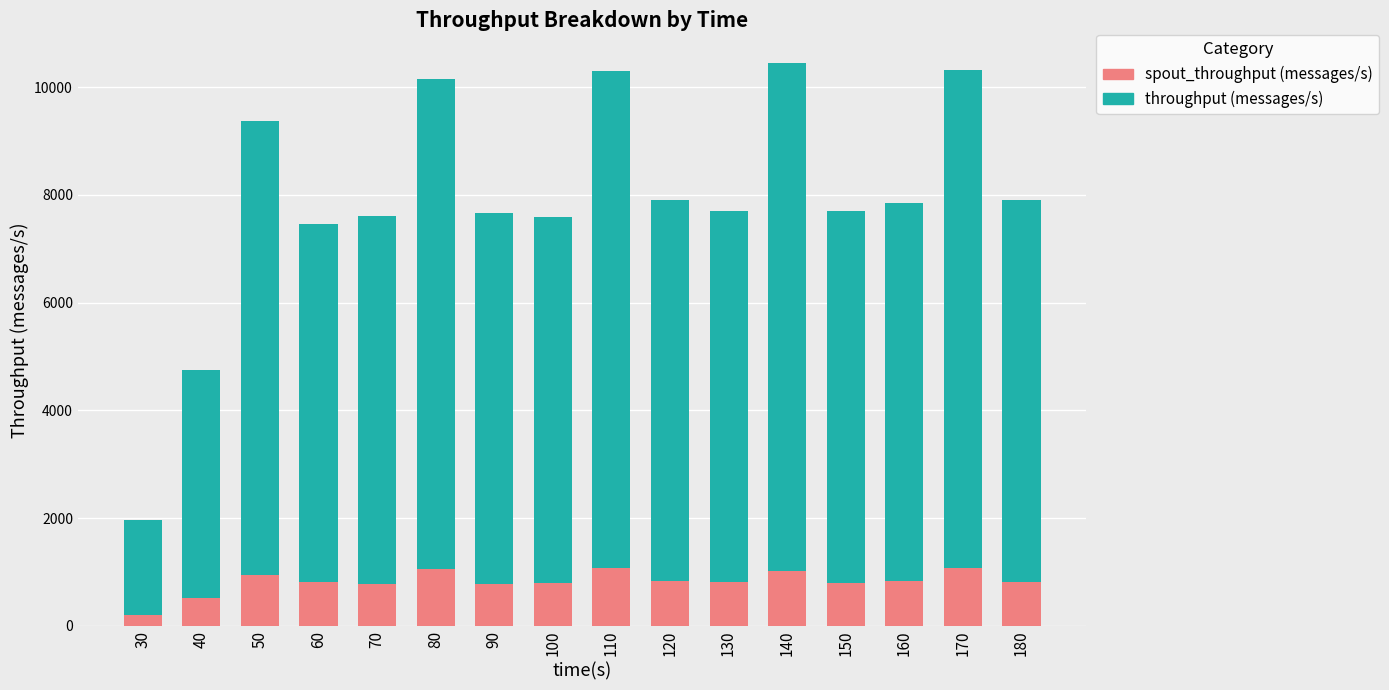

What are all the series names shown in the legend?

spout_throughput (messages/s), throughput (messages/s)